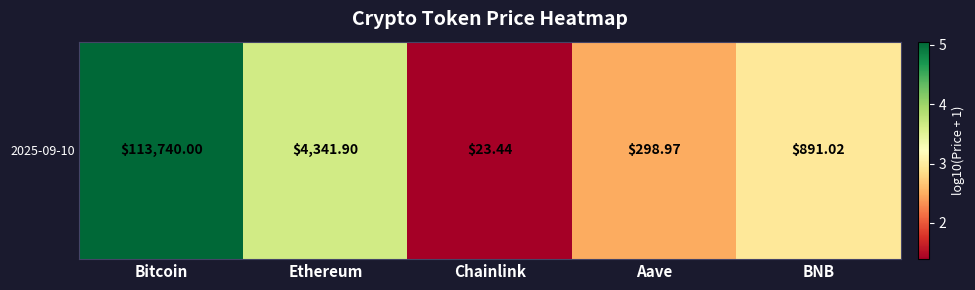

Reading left to right, transcribe all the data shown in this chart.

5.1	3.6	1.4	2.5	3.0